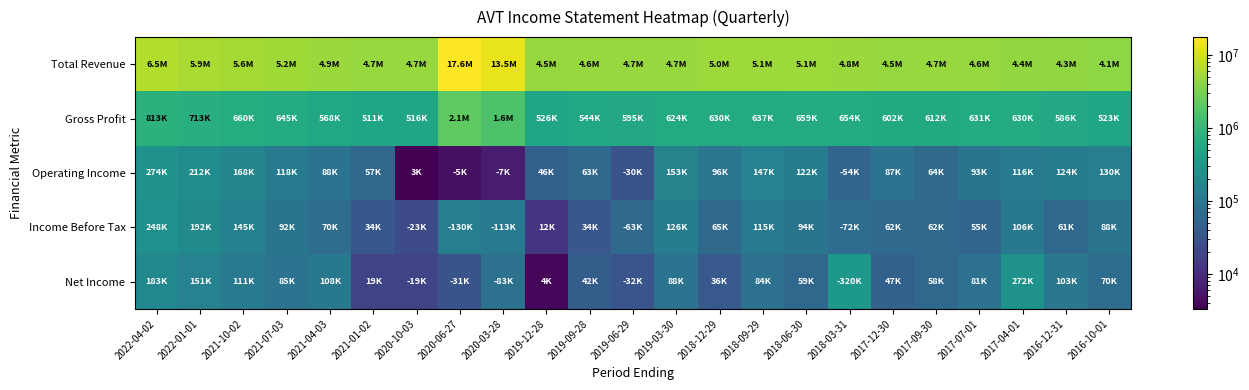

Rank the series by their maximum value, from lowest to highest.

Income Before Tax, Operating Income, Net Income, Gross Profit, Total Revenue